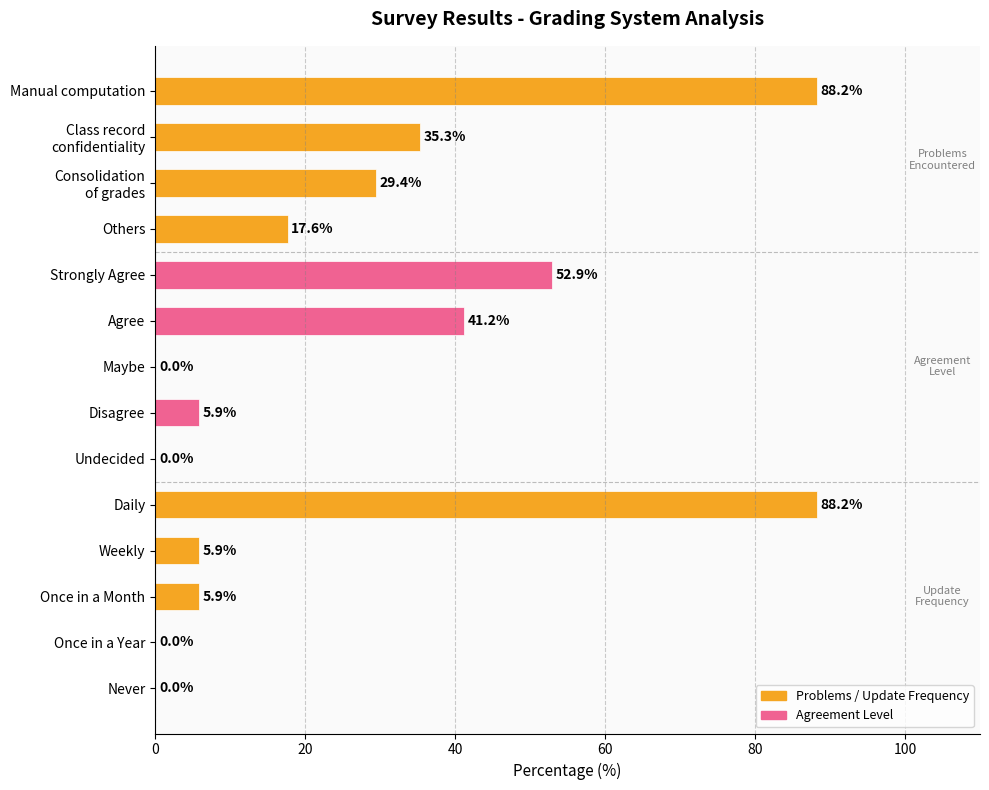

The chart shows a value of 88.2 at Daily. True or false?

True